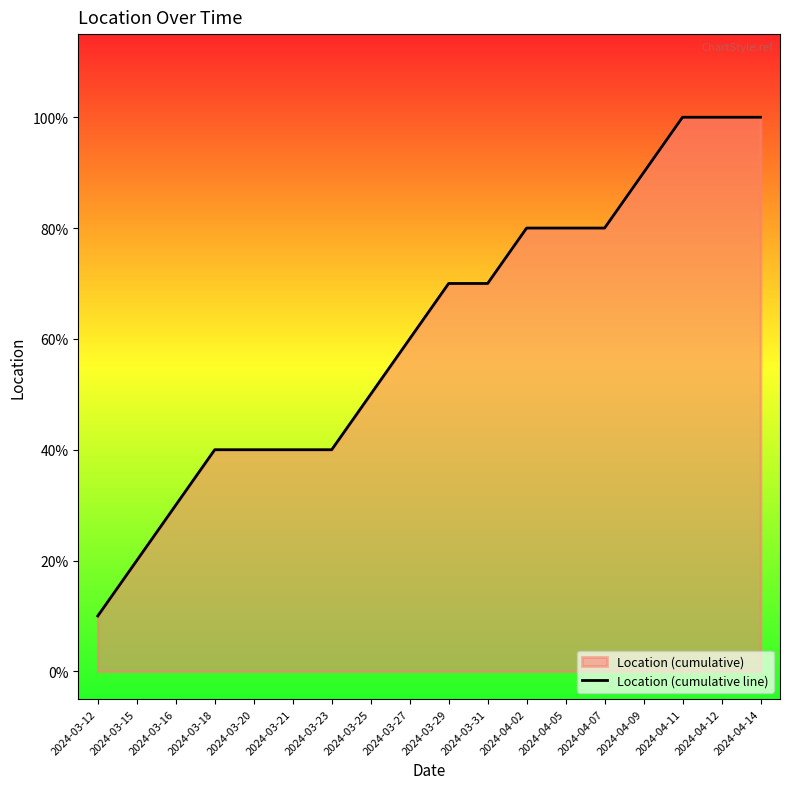

Reading right to left, what are all the values shown in this chart?

2024-04-14=1.0	2024-04-12=1.0	2024-04-11=1.0	2024-04-09=0.9	2024-04-07=0.8	2024-04-05=0.8	2024-04-02=0.8	2024-03-31=0.7	2024-03-29=0.7	2024-03-27=0.6	2024-03-25=0.5	2024-03-23=0.4	2024-03-21=0.4	2024-03-20=0.4	2024-03-18=0.4	2024-03-16=0.3	2024-03-15=0.2	2024-03-12=0.1